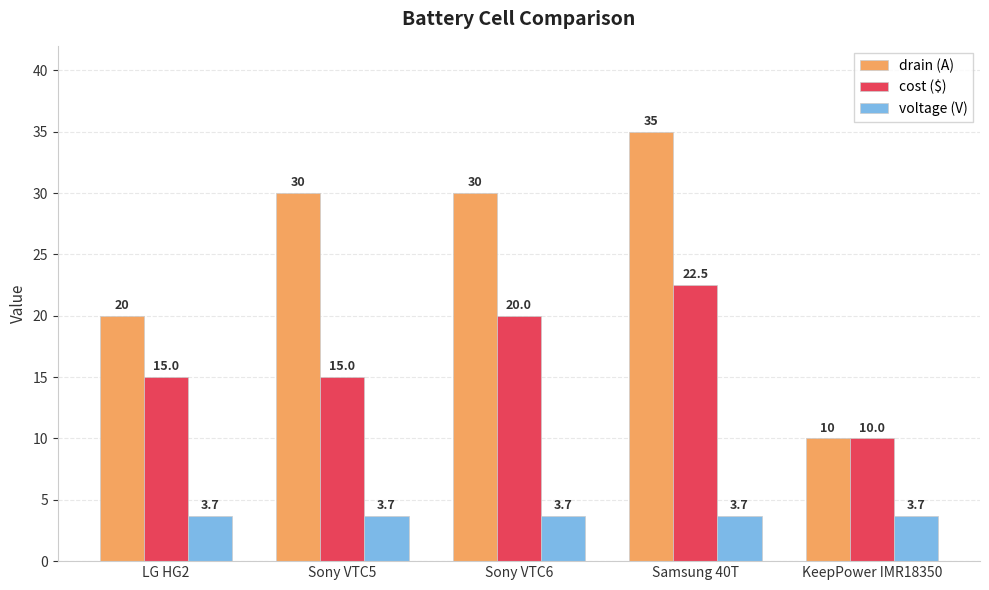

What is the difference between the second highest and minimum values in the drain (A) series?

20.0